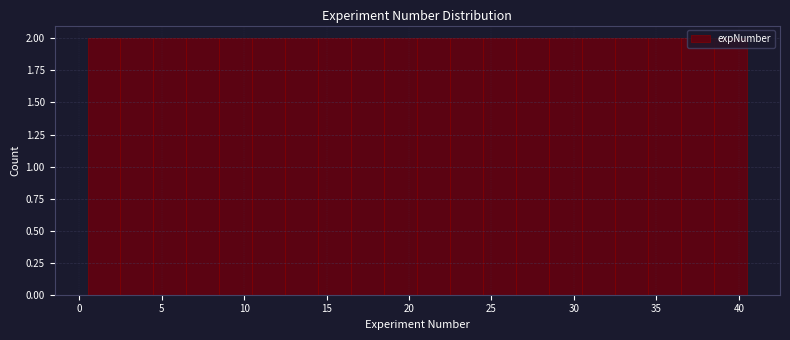

Reading left to right, list every bar in this chart as the range it spans on the x-axis followed by its height. The values are not printed on the chart, so give them approximately, as read against the axis.

0.5 to 2.5: 2
2.5 to 4.5: 2
4.5 to 6.5: 2
6.5 to 8.5: 2
8.5 to 10.5: 2
10.5 to 12.5: 2
12.5 to 14.5: 2
14.5 to 16.5: 2
16.5 to 18.5: 2
18.5 to 20.5: 2
20.5 to 22.5: 2
22.5 to 24.5: 2
24.5 to 26.5: 2
26.5 to 28.5: 2
28.5 to 30.5: 2
30.5 to 32.5: 2
32.5 to 34.5: 2
34.5 to 36.5: 2
36.5 to 38.5: 2
38.5 to 40.5: 2